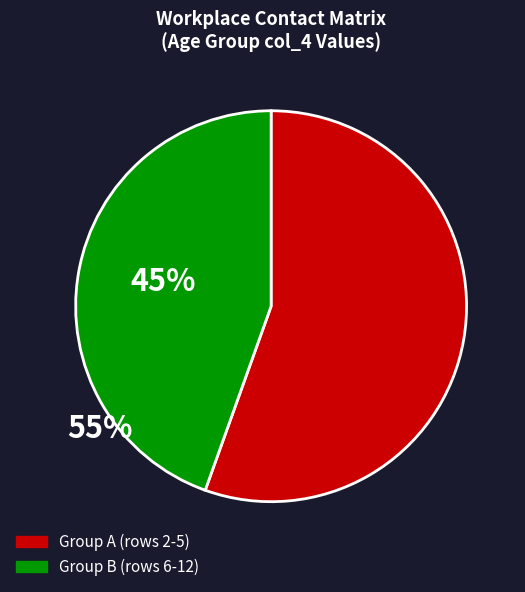

Does any single category account for the majority?

Yes